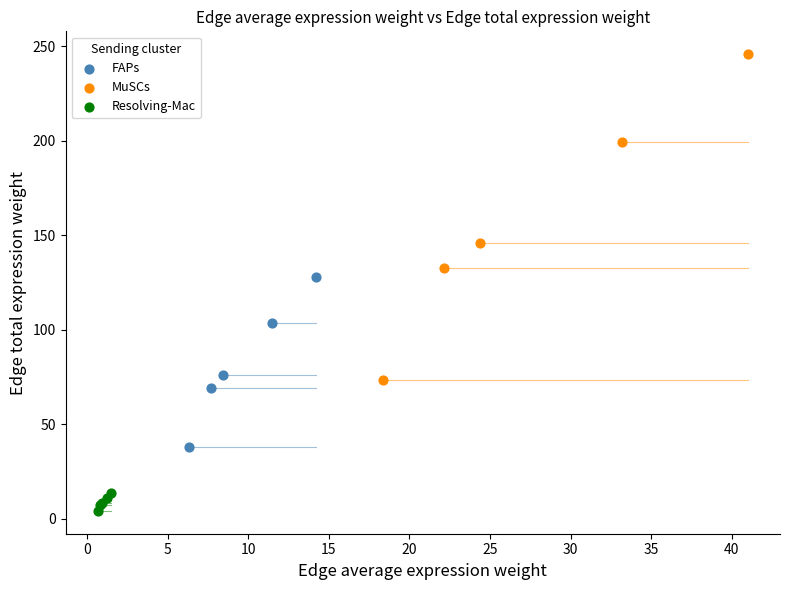

Which series contains the highest Y value?

MuSCs